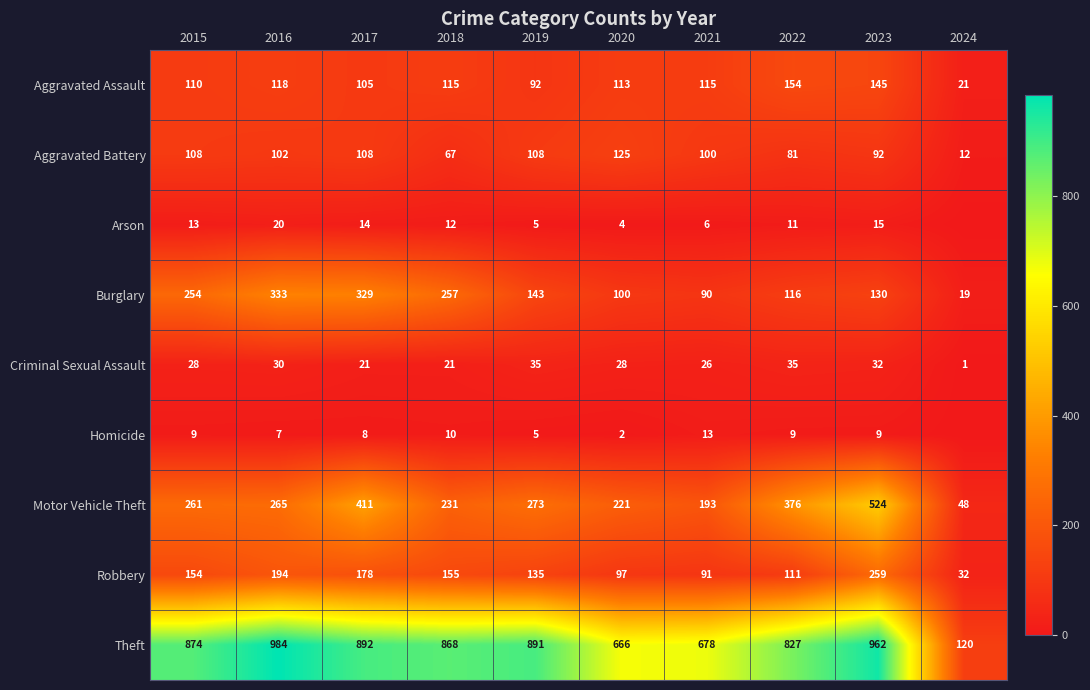

At which label does Aggravated Assault reach its peak?

2022